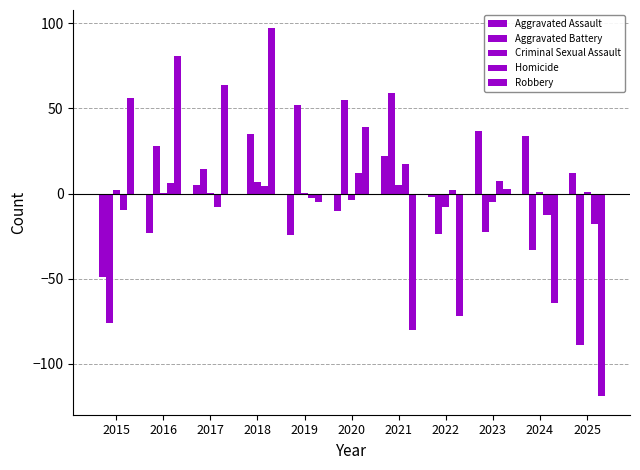

What is the highest value of the Criminal Sexual Assault series?

7.1